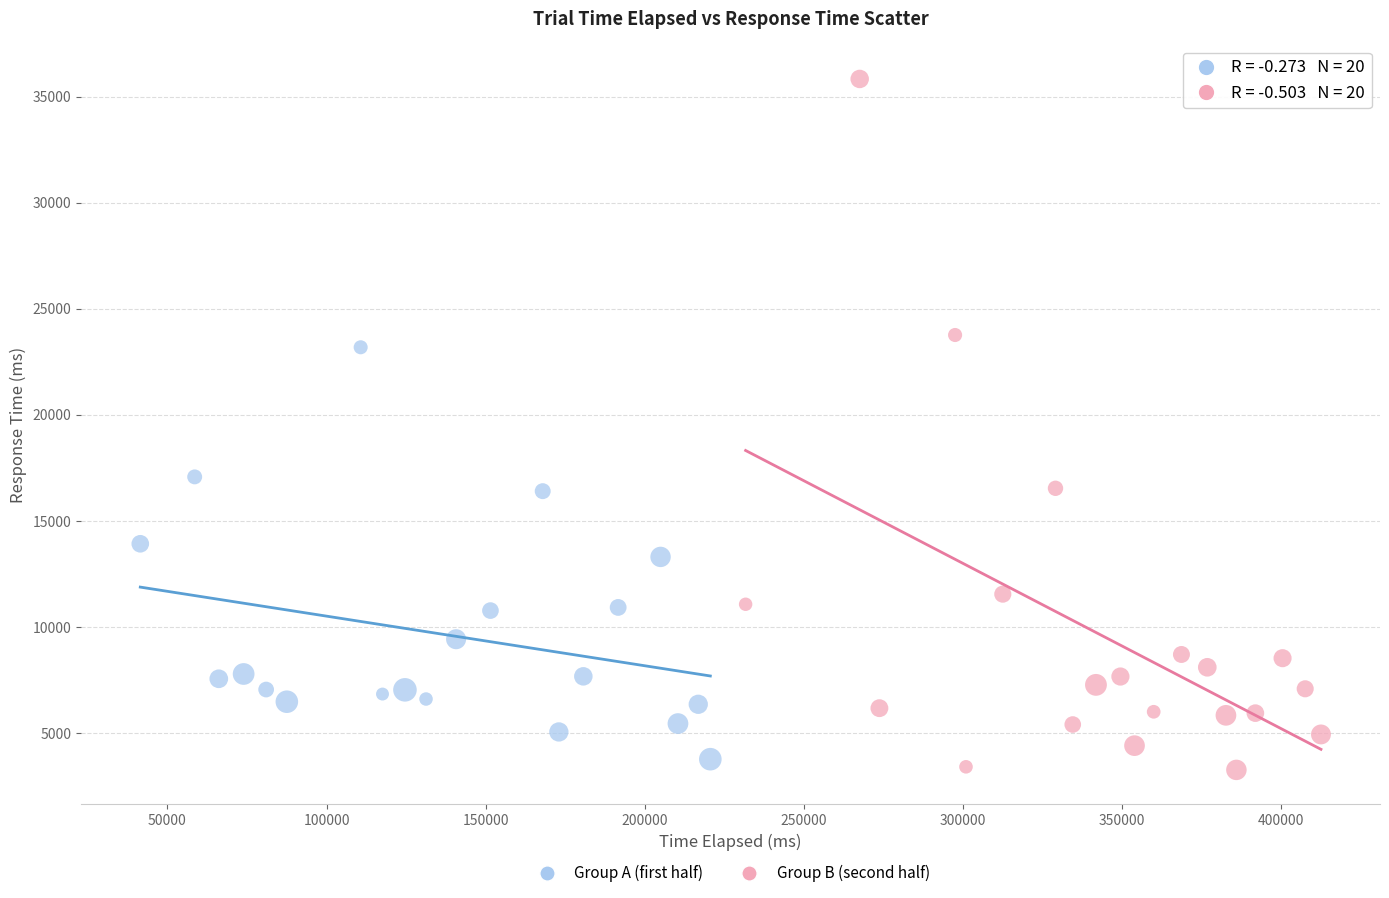

Which series contains the lowest Y value?

Group B (second half)